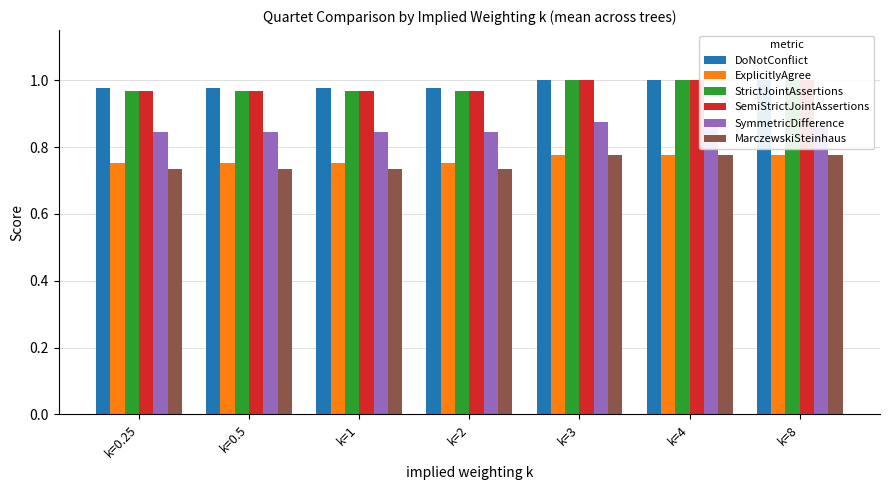

Which series has the largest total across all categories?

DoNotConflict